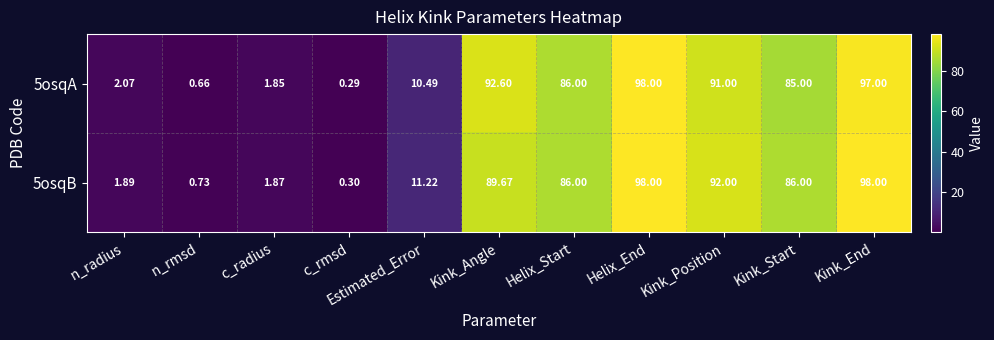

Where is 5osqA nearest to the value 49?

Kink_Start